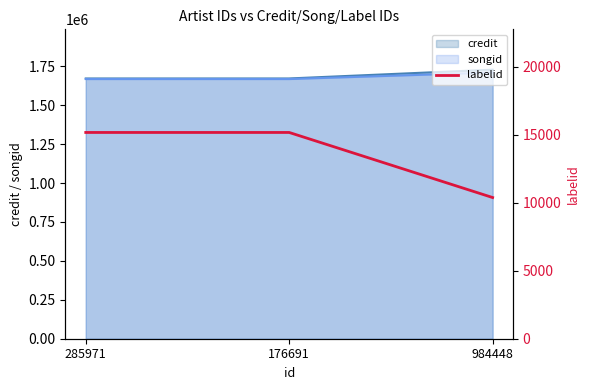

What is the minimum value for credit?

1672111